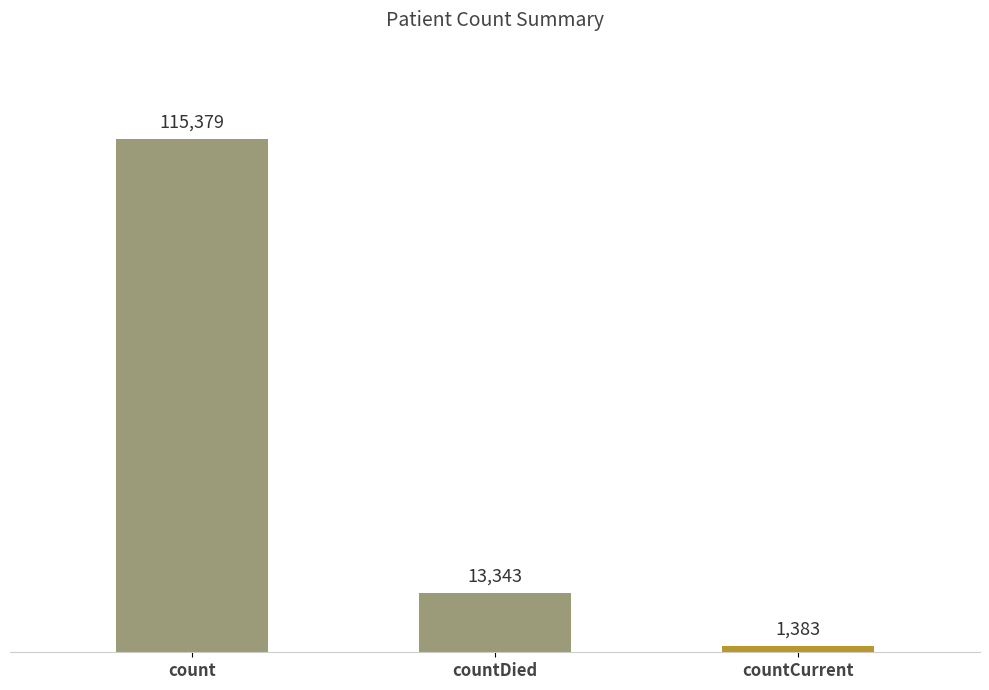

The chart shows a value of 115379 at count. True or false?

True